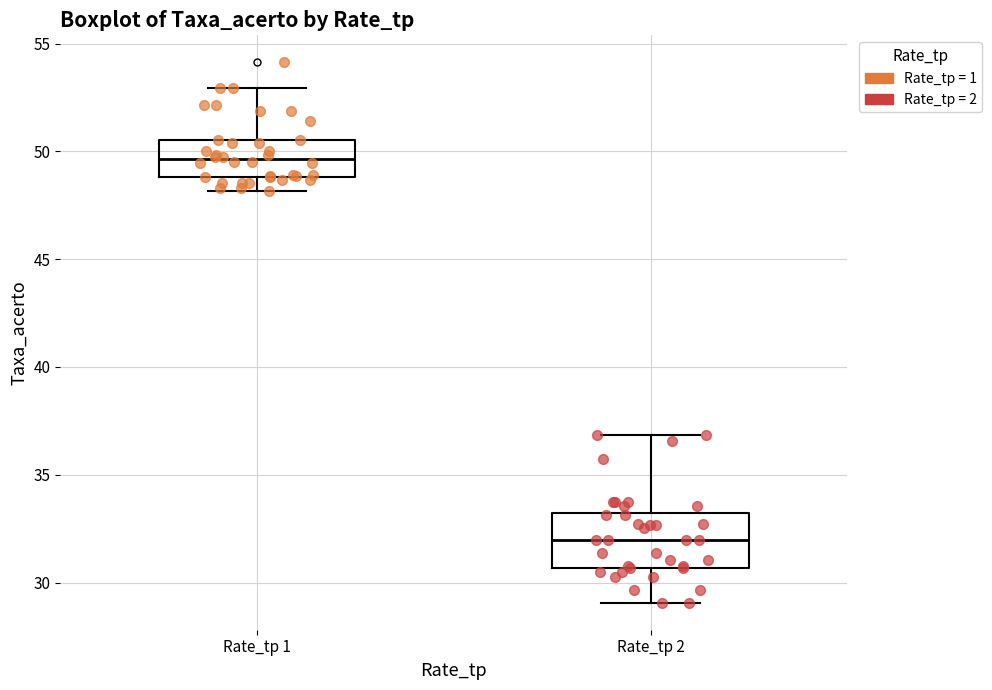

Which box is the tallest, from its lower edge to its upper edge?

Rate_tp 2